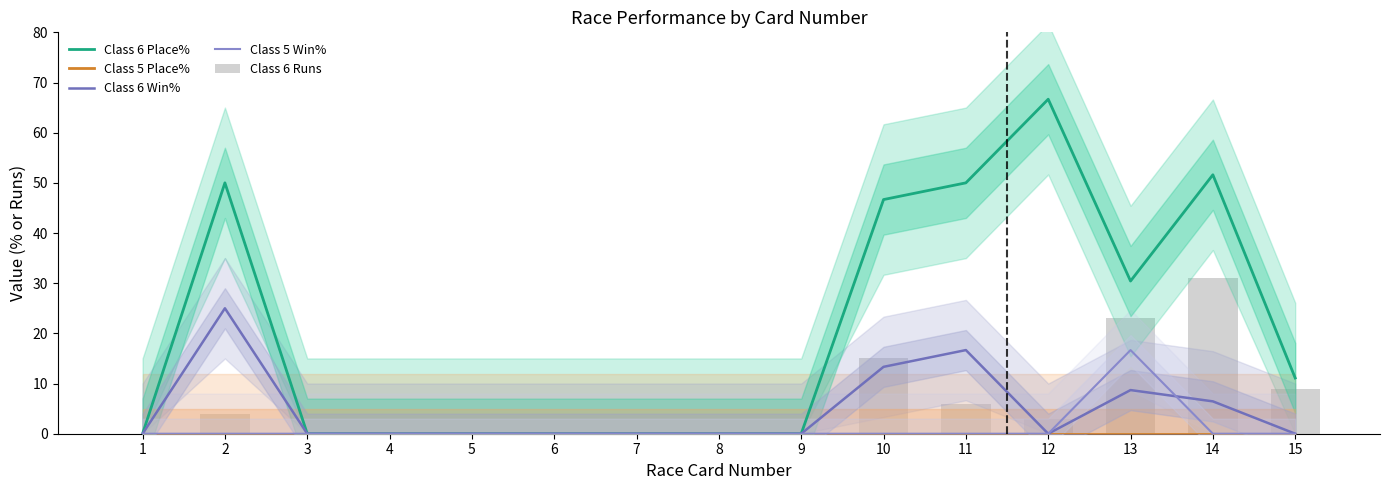

What is the sum of all Class 6 Place% values?

306.5